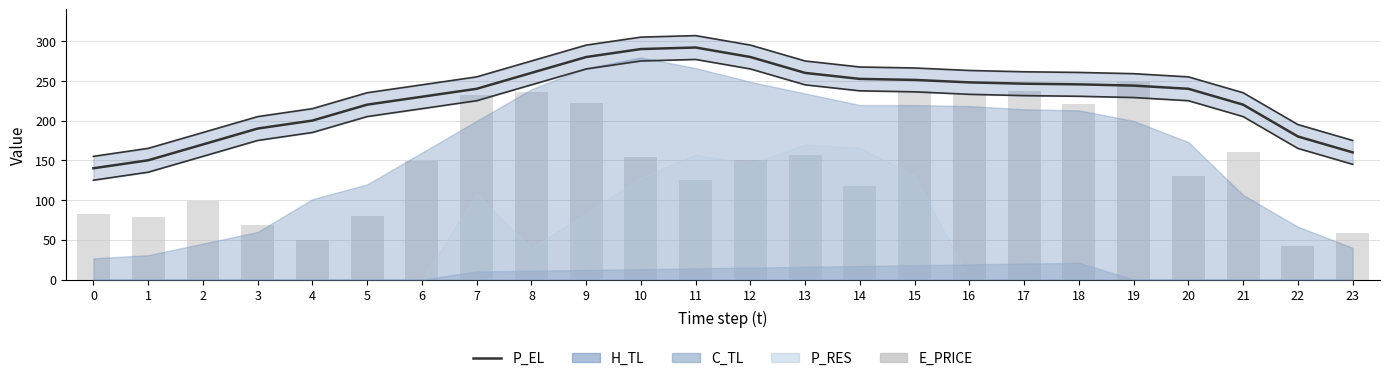

What is the difference between the maximum and minimum values in the P_EL series?

152.0